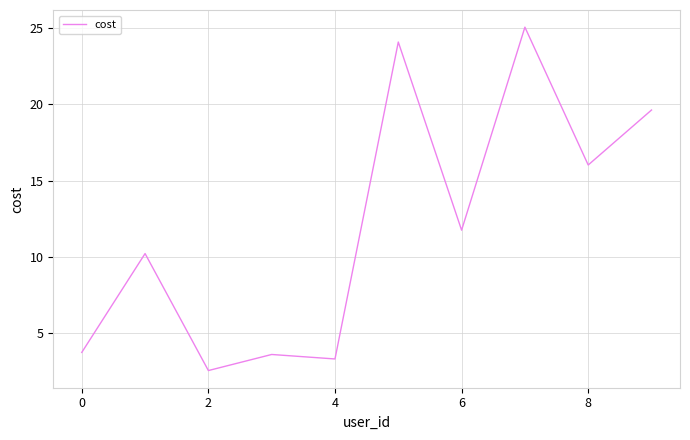

What is the greatest value displayed?

25.1